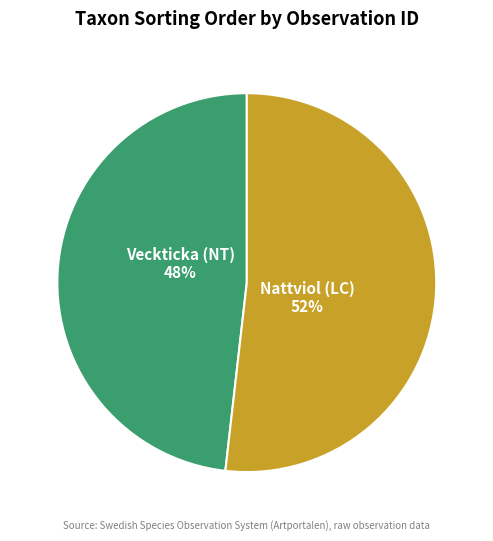

Is there any slice that represents more than half of the pie?

Yes